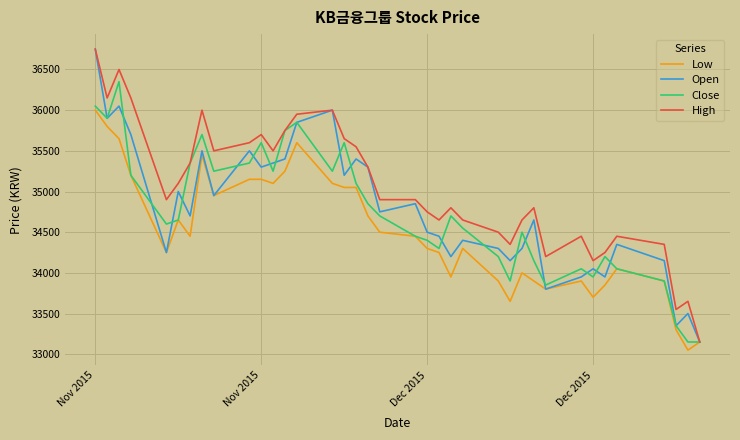

How many lines are shown in the chart?

4